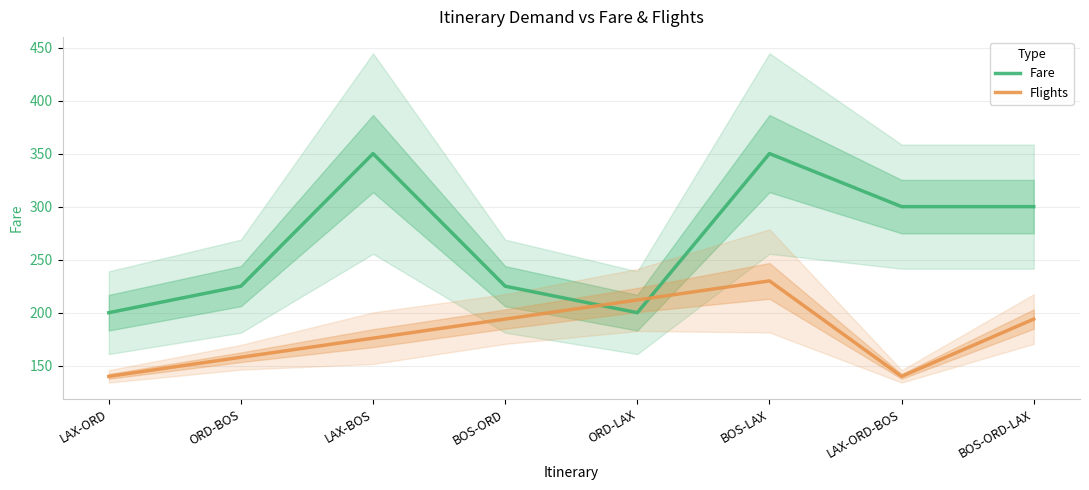

How many lines are shown in the chart?

2